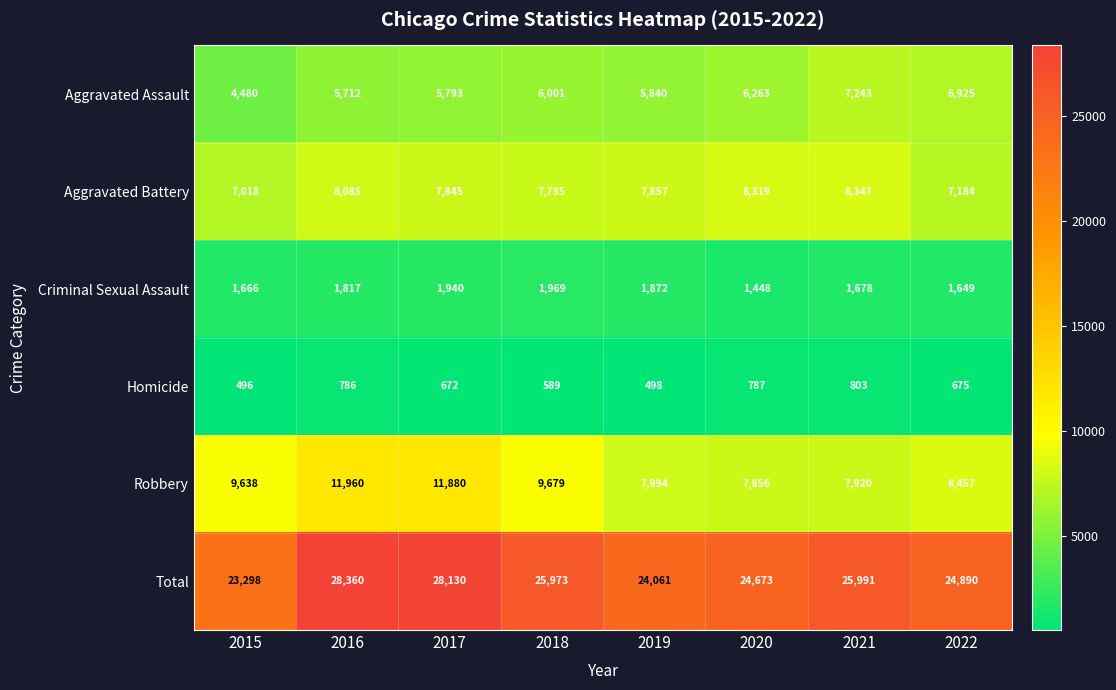

What is the difference between the Criminal Sexual Assault values at 2016 and 2015?

151